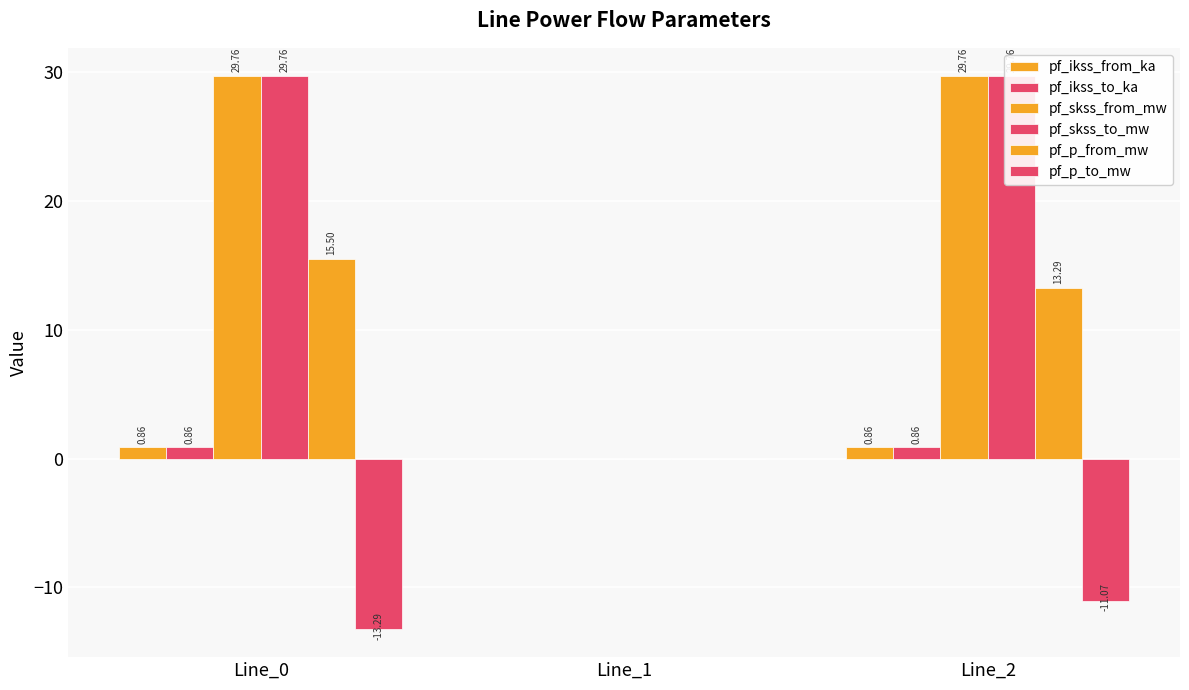

Are the bars grouped side by side (vs. stacked)?

Yes